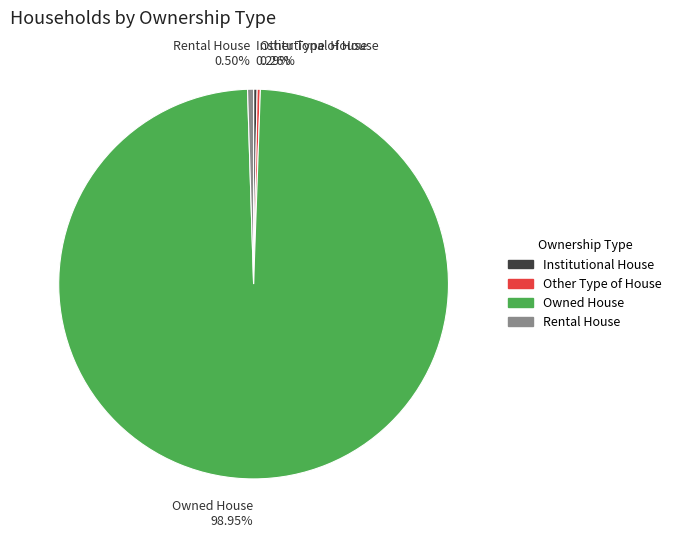

True or false: Owned House accounts for 89% of the total.

False